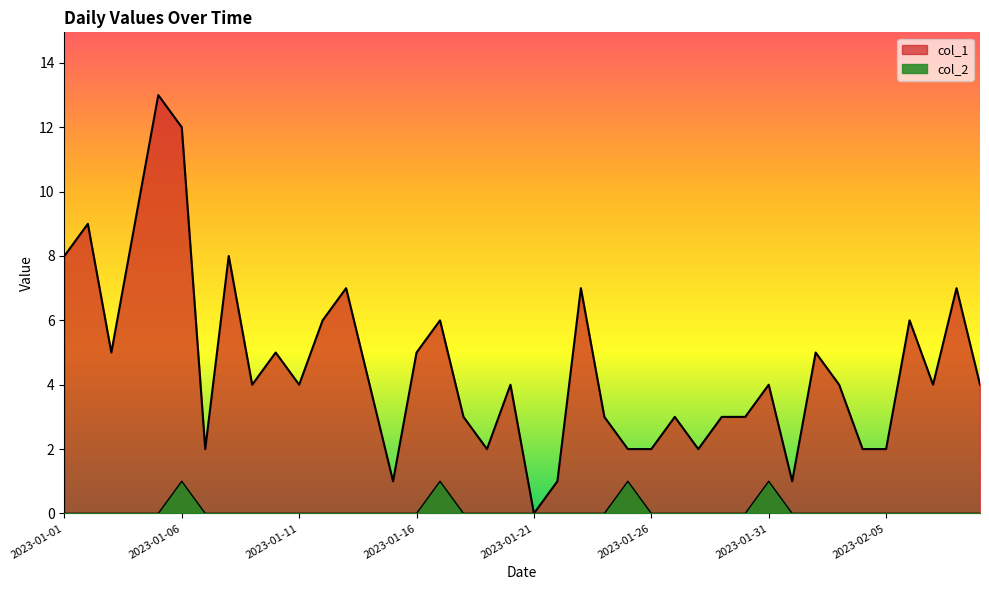

Rank the categories by col_2 value from lowest to highest.

2023-01-01, 2023-01-02, 2023-01-03, 2023-01-04, 2023-01-05, 2023-01-07, 2023-01-08, 2023-01-09, 2023-01-10, 2023-01-11, 2023-01-12, 2023-01-13, 2023-01-14, 2023-01-15, 2023-01-16, 2023-01-18, 2023-01-19, 2023-01-20, 2023-01-21, 2023-01-22, 2023-01-23, 2023-01-24, 2023-01-26, 2023-01-27, 2023-01-28, 2023-01-29, 2023-01-30, 2023-02-01, 2023-02-02, 2023-02-03, 2023-02-04, 2023-02-05, 2023-02-06, 2023-02-07, 2023-02-08, 2023-02-09, 2023-01-06, 2023-01-17, 2023-01-25, 2023-01-31